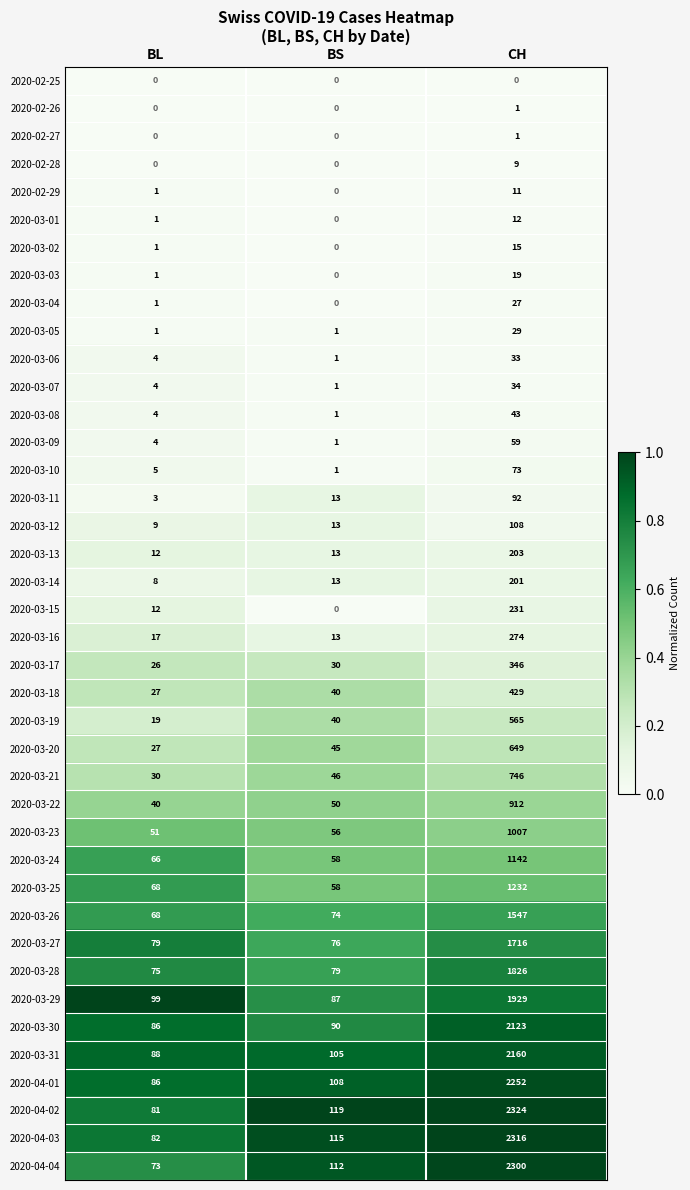

Rank the categories by 2020-03-03 value from lowest to highest.

BS, BL, CH